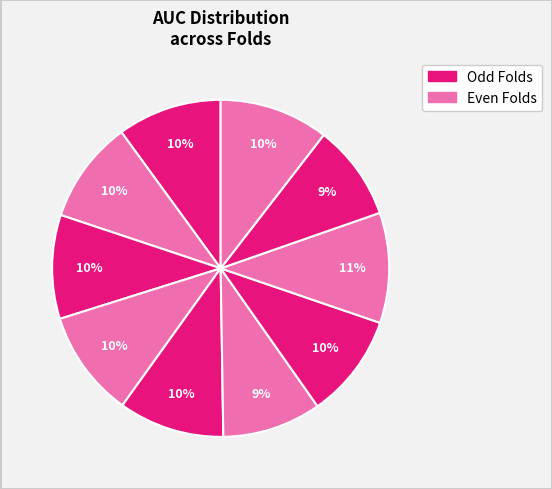

How many segments does this pie chart have?

10